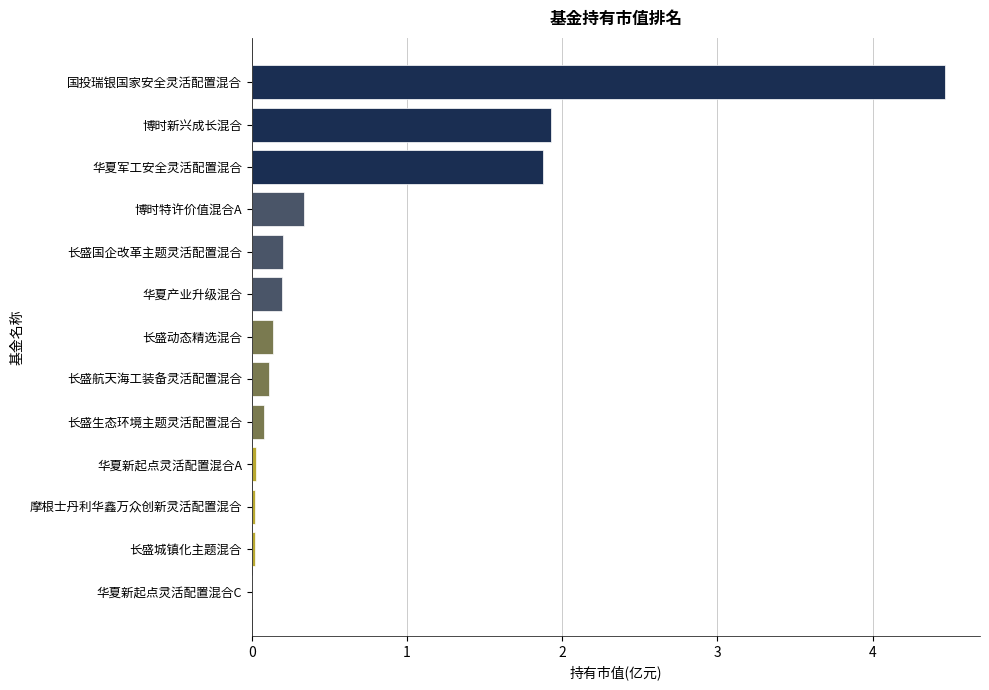

Are the bars horizontal?

Yes